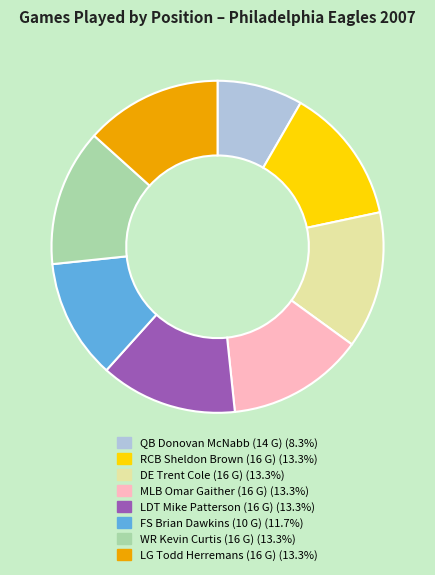

What is the ratio of the value at MLB to the value at LDT?

1.0